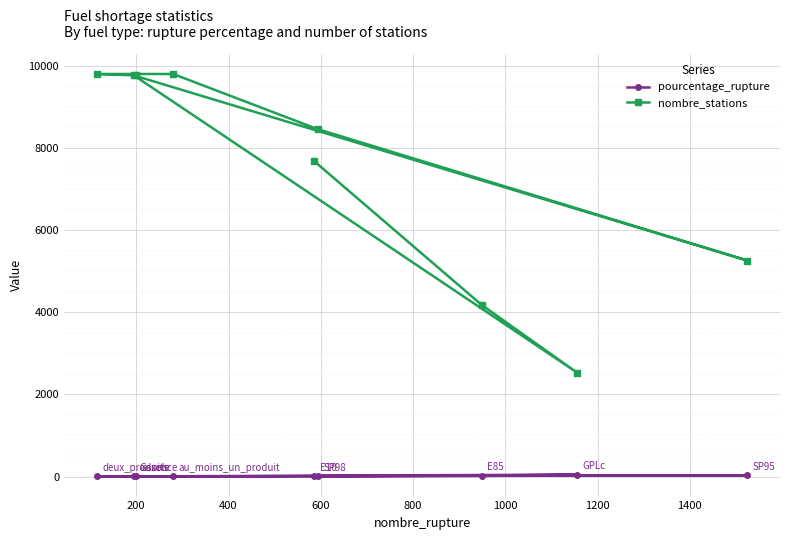

True or false: nombre_stations and pourcentage_rupture intersect in this chart.

False